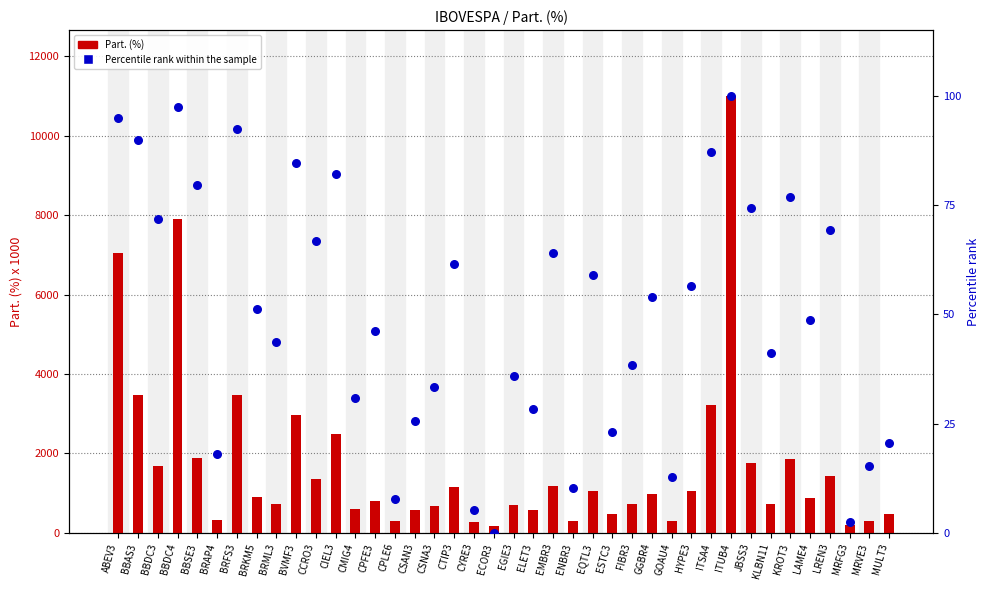

Which series has the widest spread of Y values?

Part. (%)